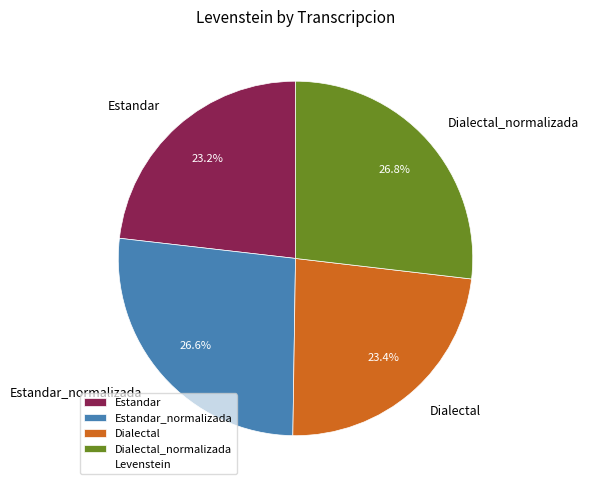

True or false: Estandar accounts for 13% of the total.

False